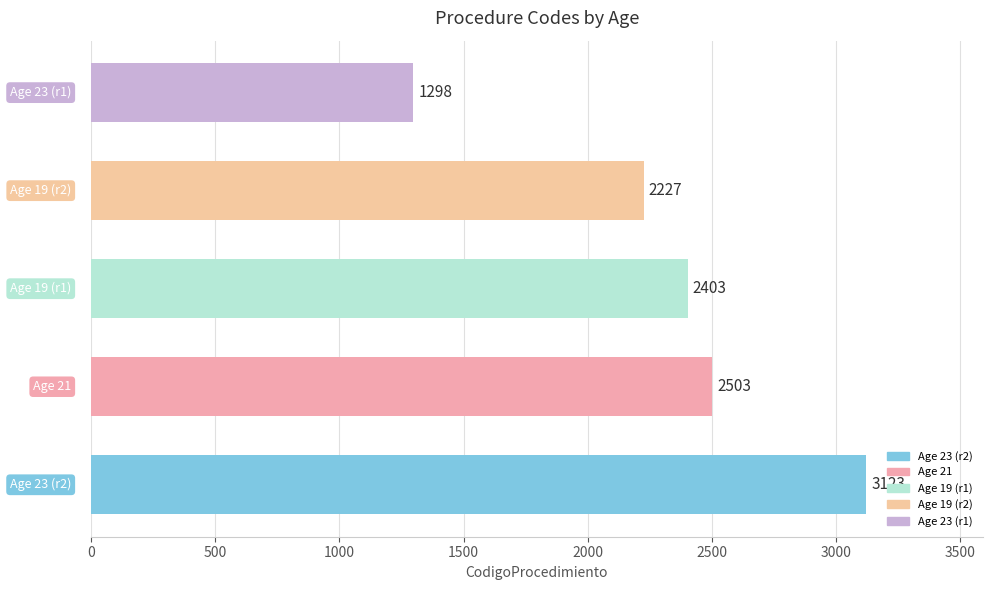

What is the greatest value displayed?

3123